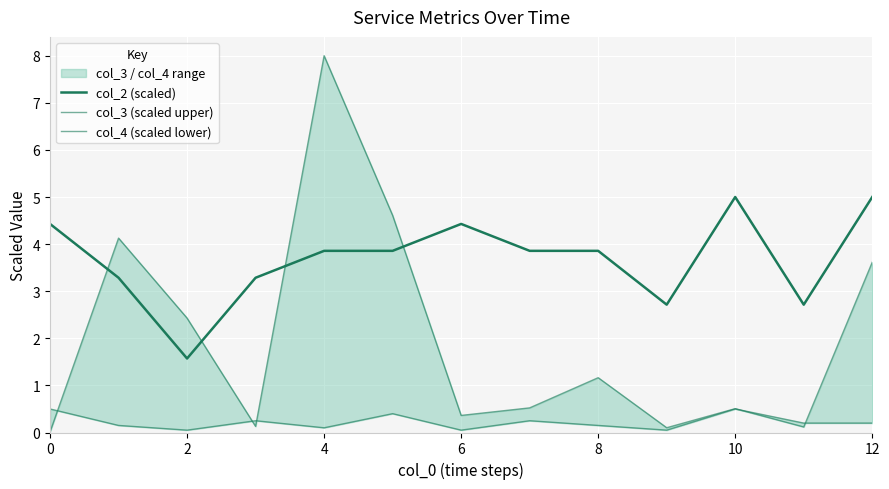

Count the number of data series in this chart.

3